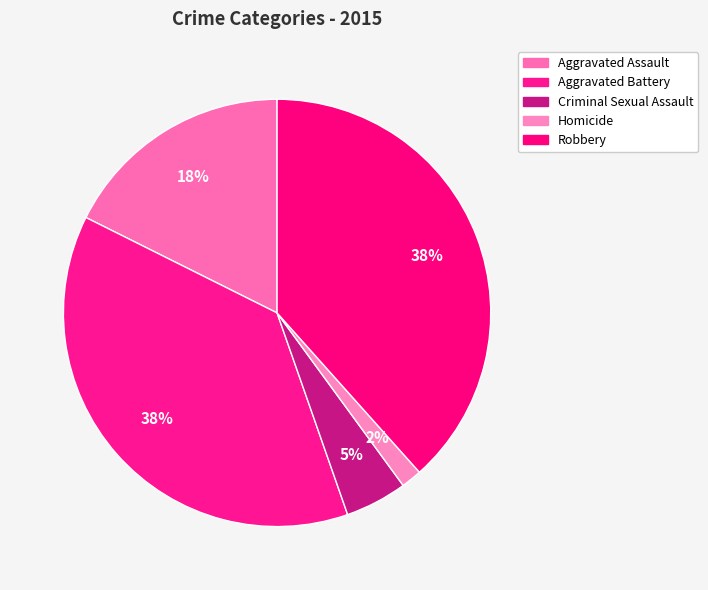

To the nearest percent, what percentage of the pie is Aggravated Assault?

18%